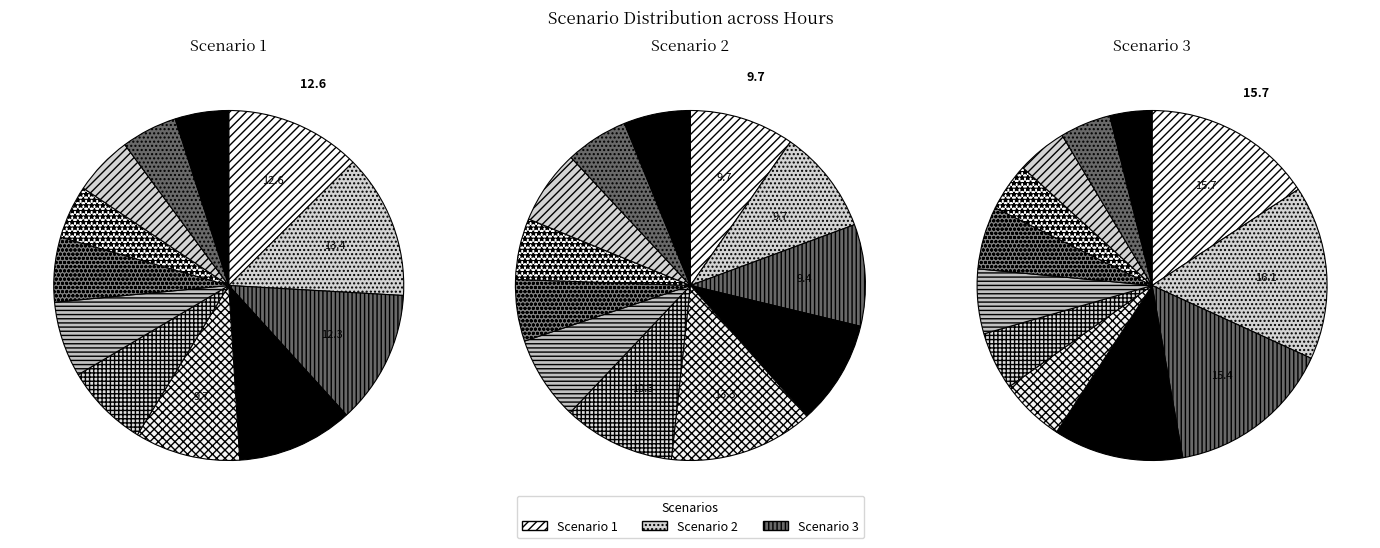

To the nearest percent, what is the average slice percentage?

8%